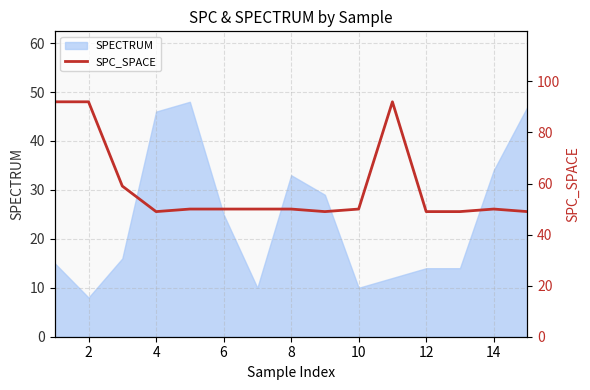

What is the highest value of the SPECTRUM series?

48